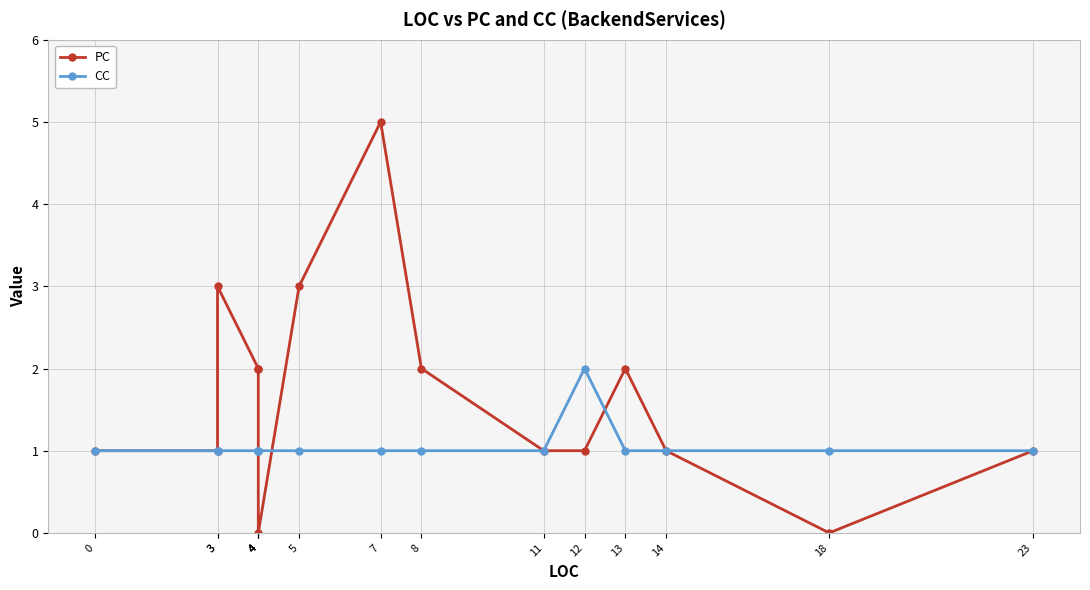

List the series in order of their overall mean, highest first.

PC, CC